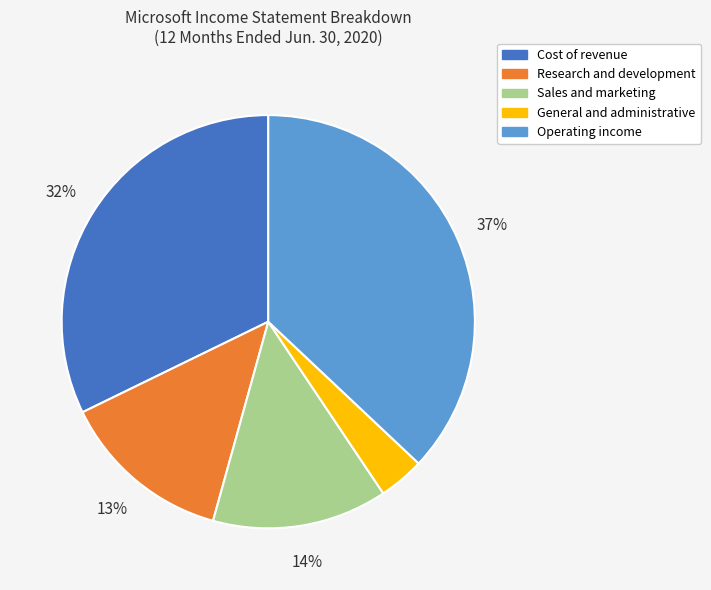

To the nearest percent, what is the combined percentage of Research and development and Sales and marketing?

27%